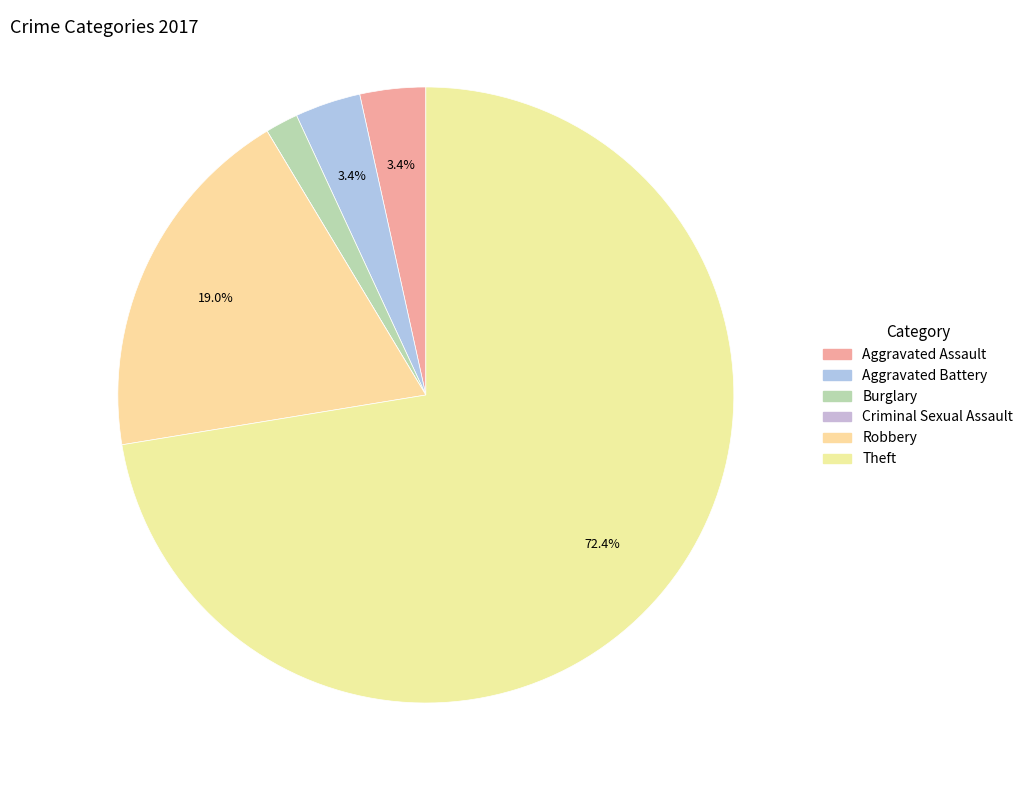

What is the total percentage of Robbery and Aggravated Battery?

22.4%